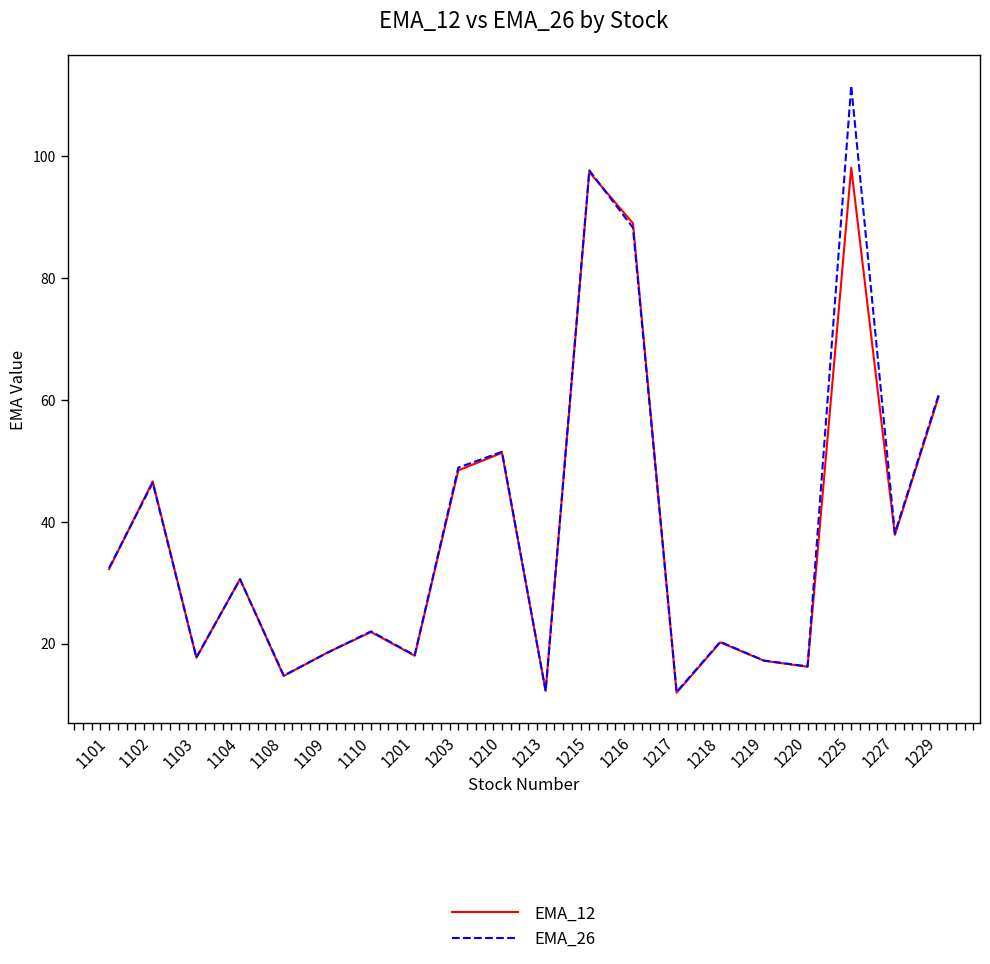

List the series in order of their peak value, highest first.

EMA_26, EMA_12